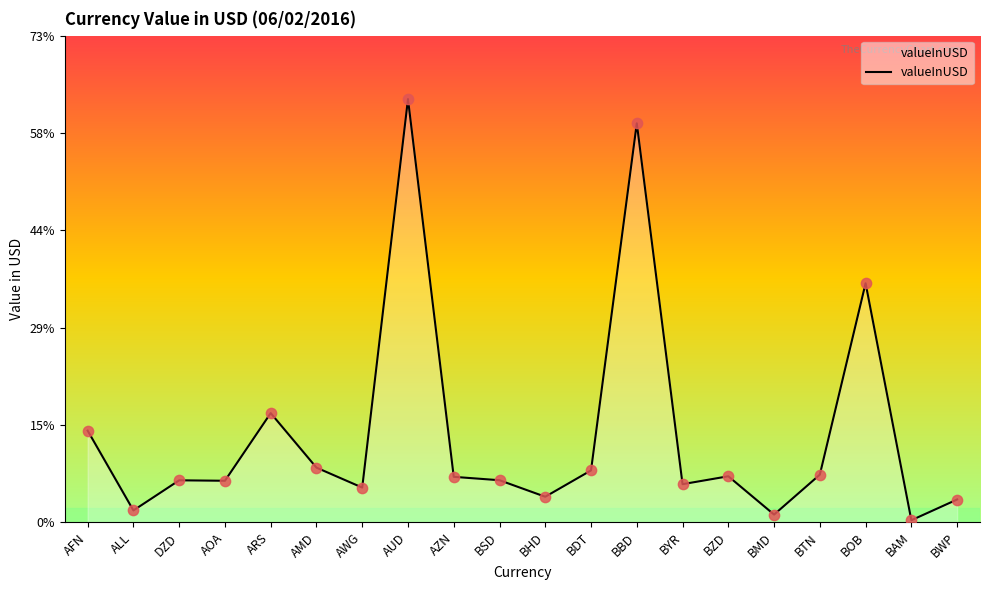

What is the ratio of the value at AWG to the value at BDT?

0.7